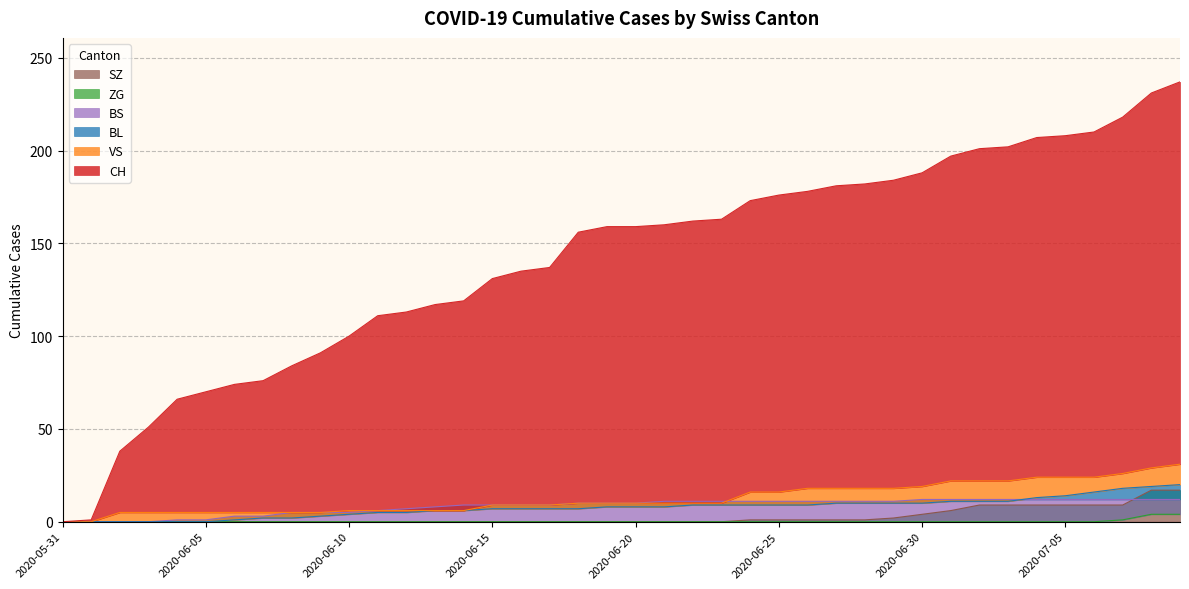

Which label corresponds to the smallest value in the chart?

2020-05-31